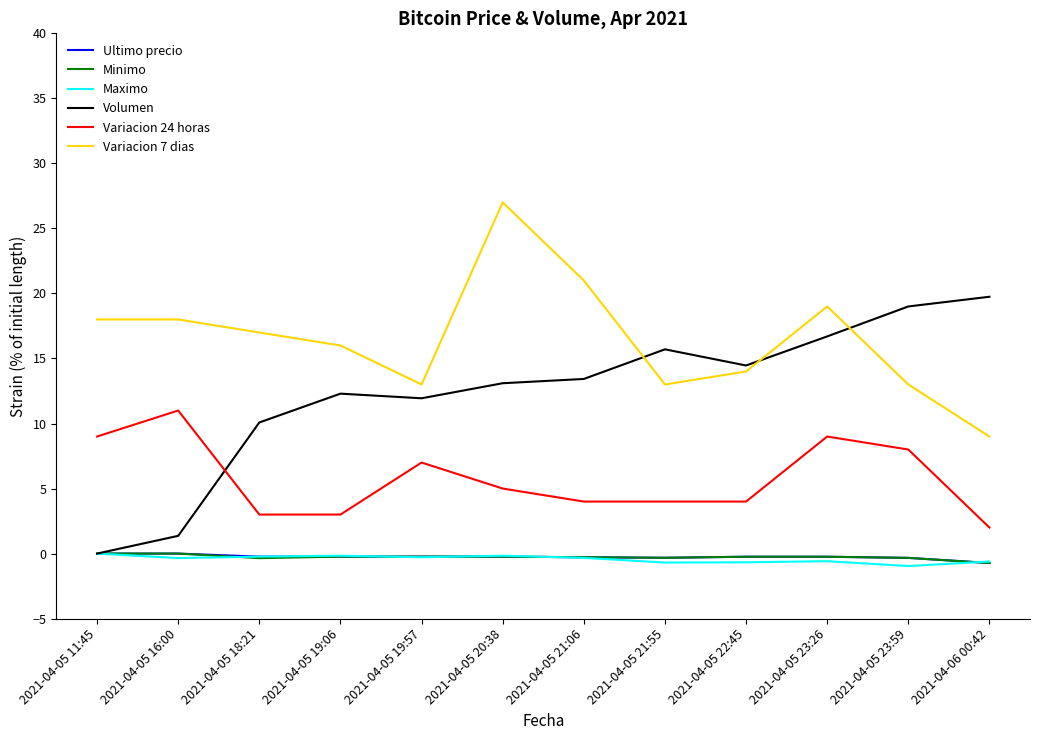

What is the difference between the highest and lowest values at 2021-04-05 23:59?

20.0